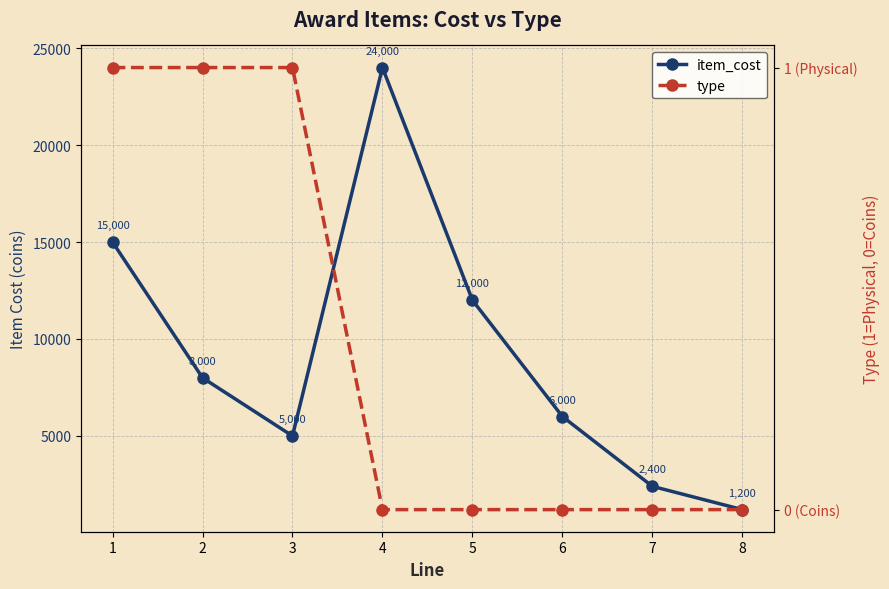

Which category has the lowest value across all series?

4